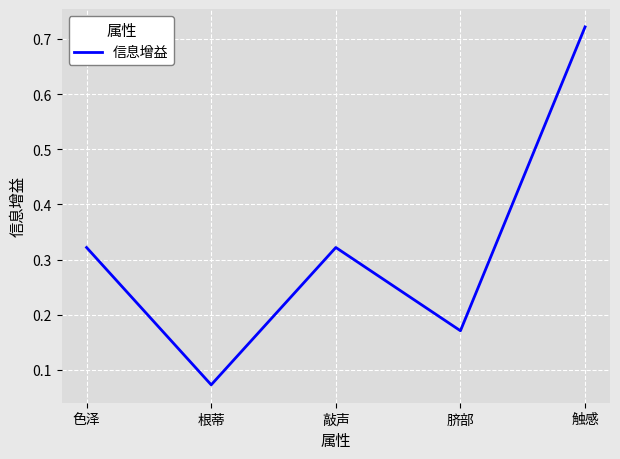

What position from the right is 敲声?

3